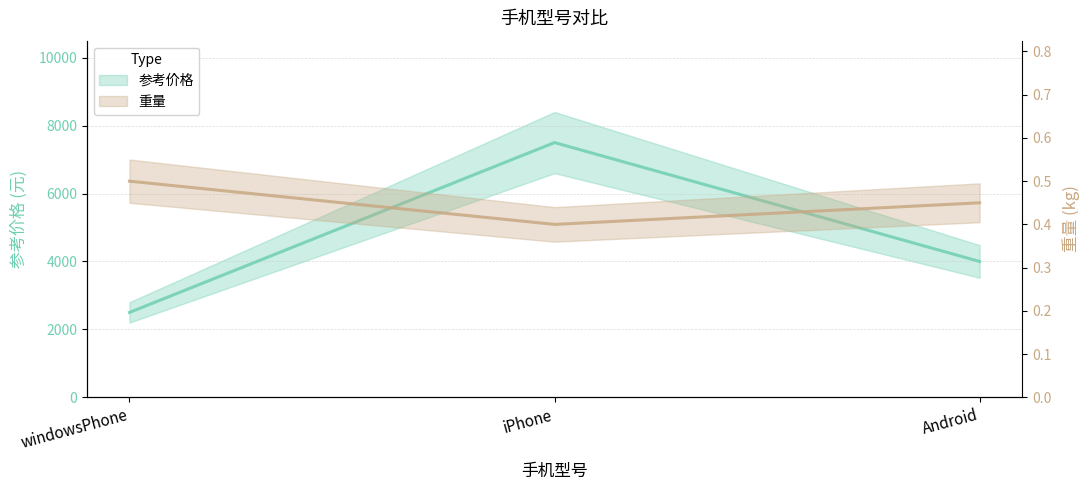

What is the difference between the maximum and minimum values in the 重量 series?

0.1